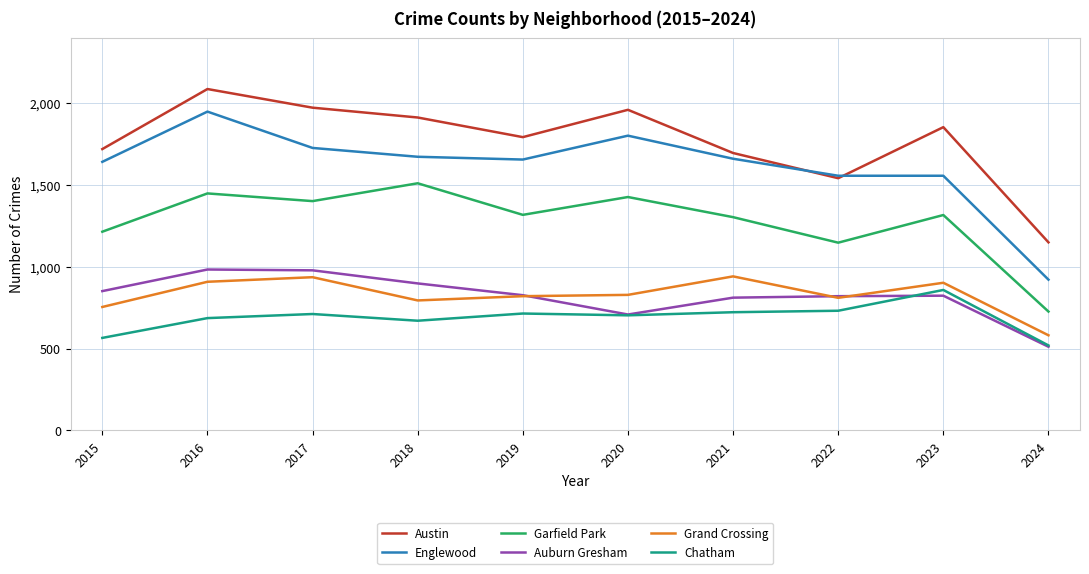

How many interior local peaks does the Garfield Park series have?

4